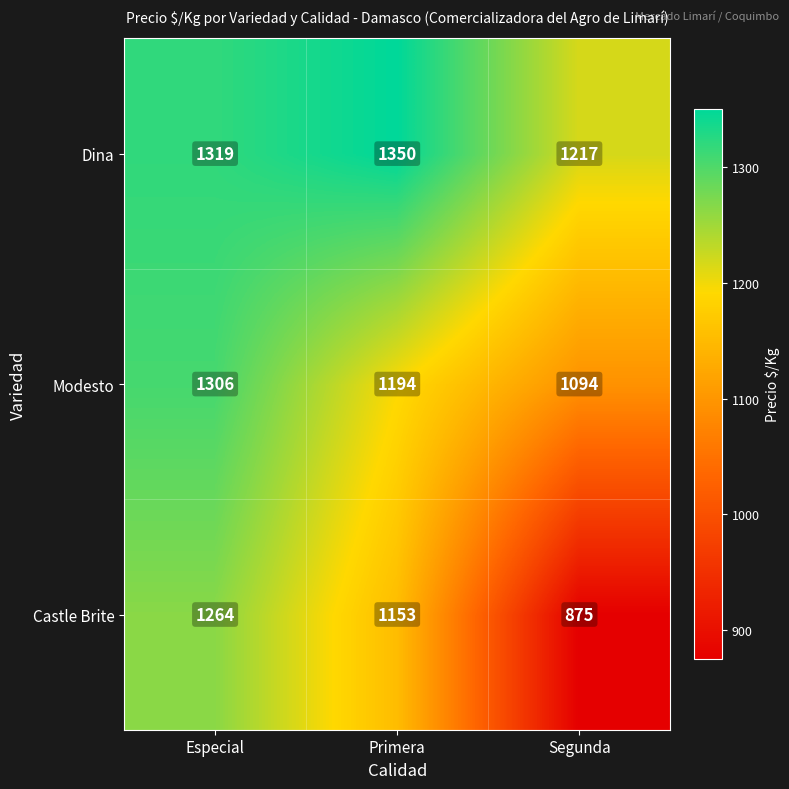

What is the spread (max minus min) of values at Primera?

197